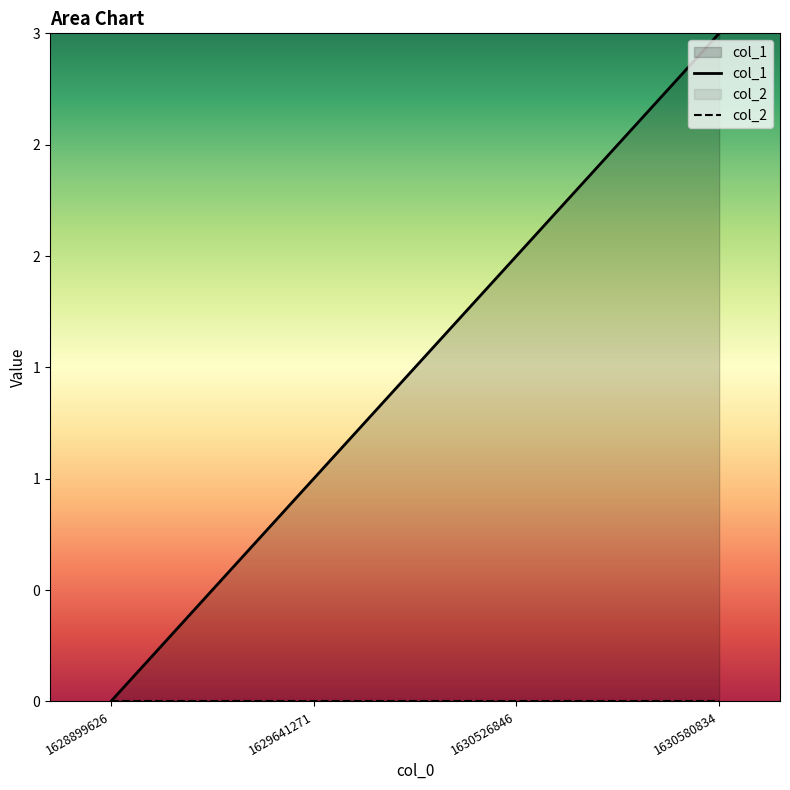

What is the average value?

2